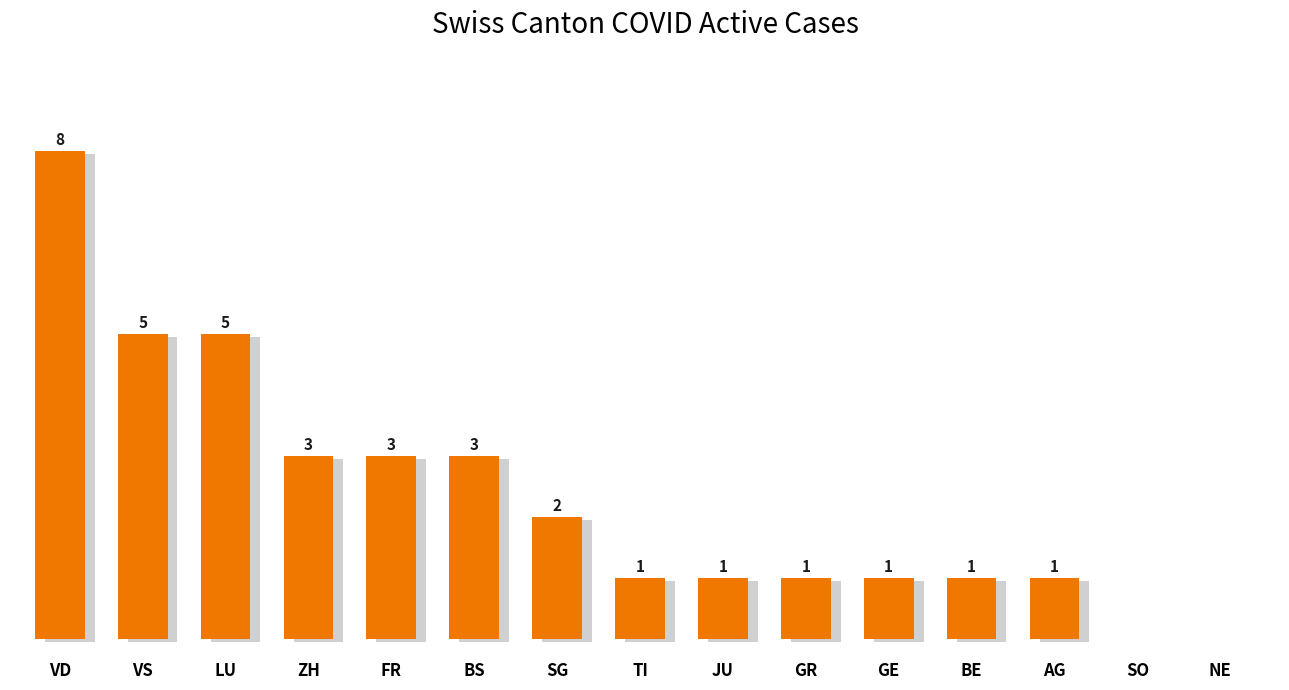

List the labels in order of value, largest first.

VD, VS, LU, ZH, FR, BS, SG, TI, JU, GR, GE, BE, AG, SO, NE